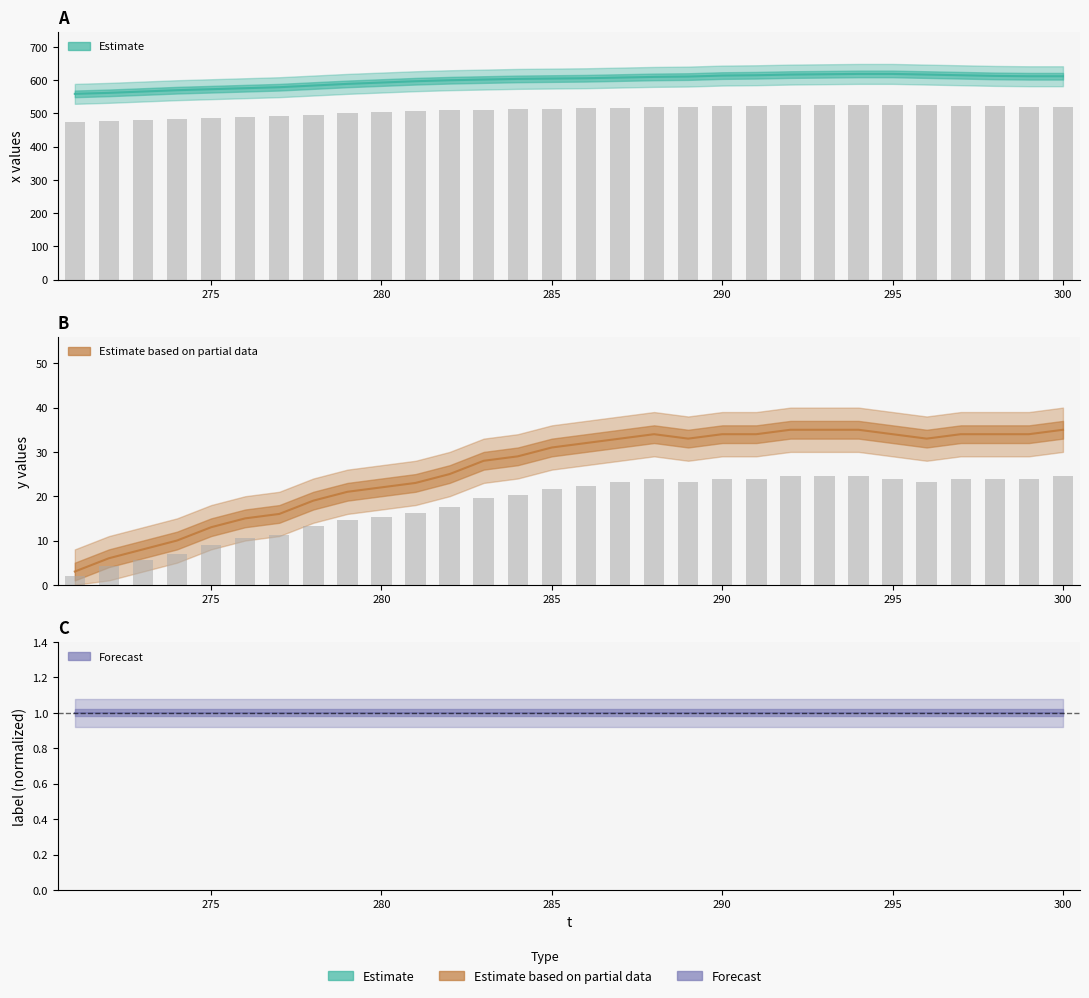

At which category does the chart reach its minimum across all series?

271